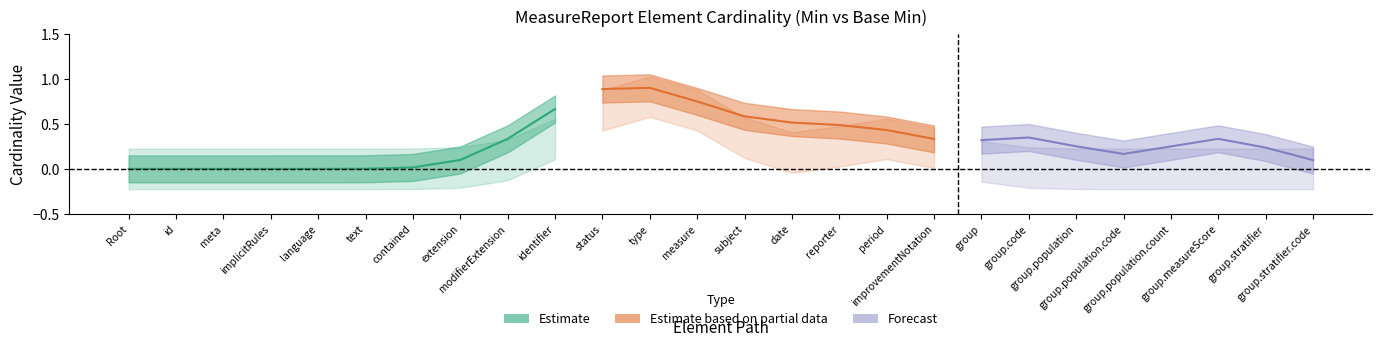

True or false: Base_Min and Min intersect in this chart.

False